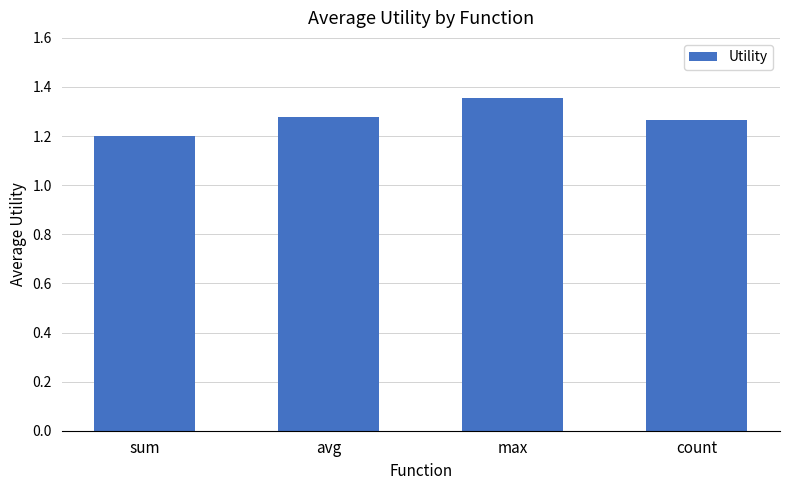

True or false: the data shows 0.8 at count.

False